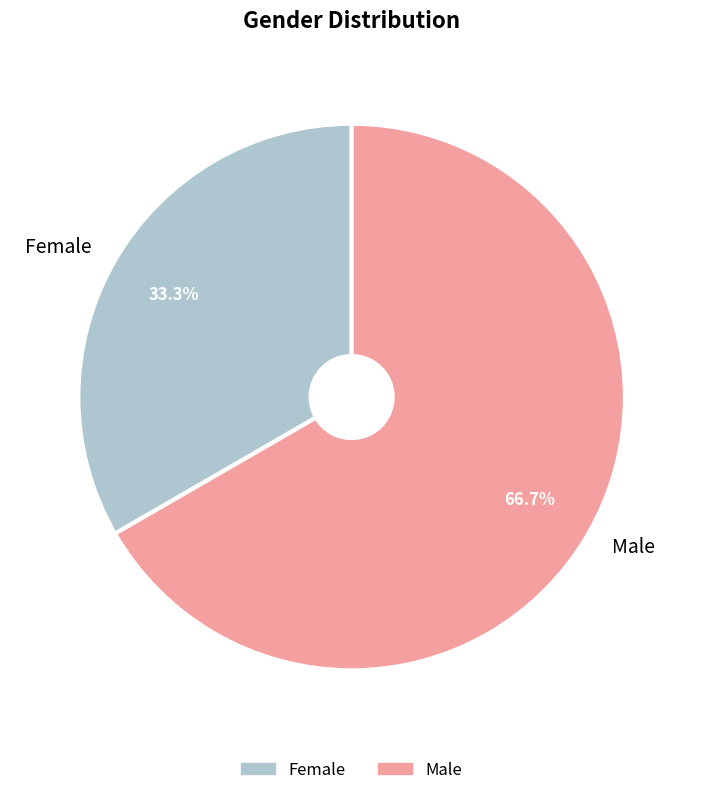

True or false: Female accounts for 33% of the total.

True